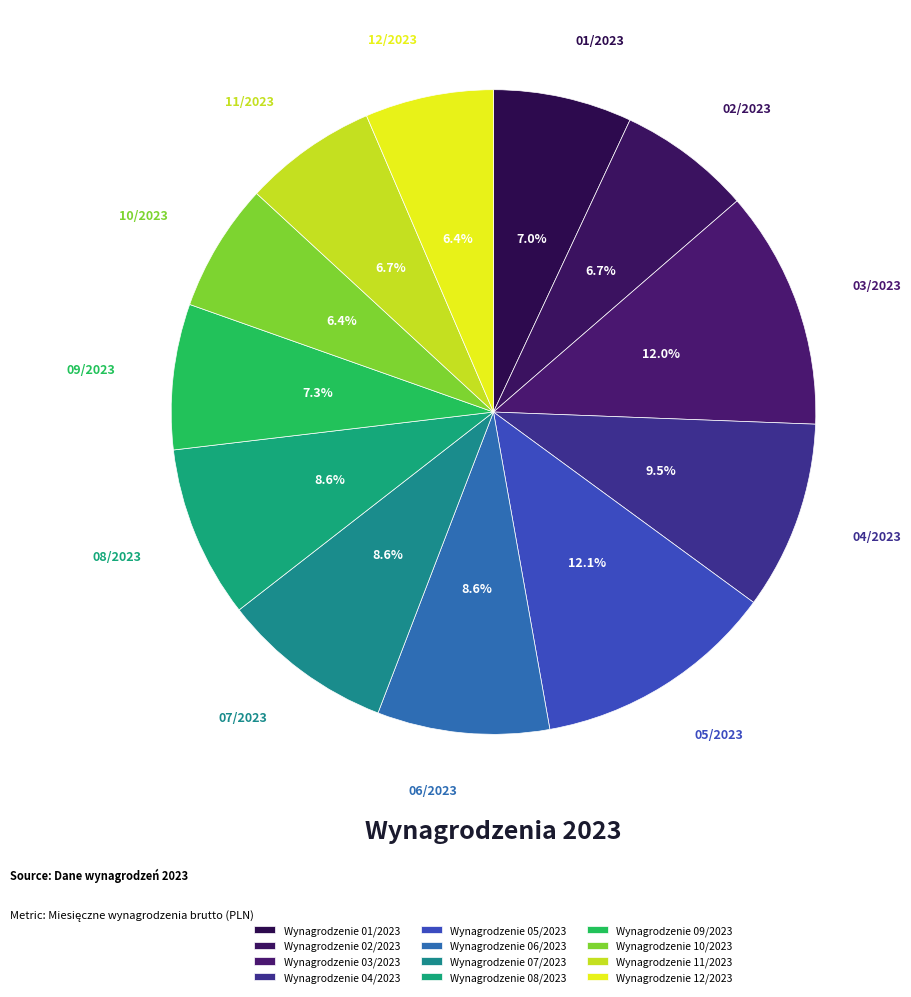

Does Wynagrodzenie 08/2023 account for over 50% of the chart?

No